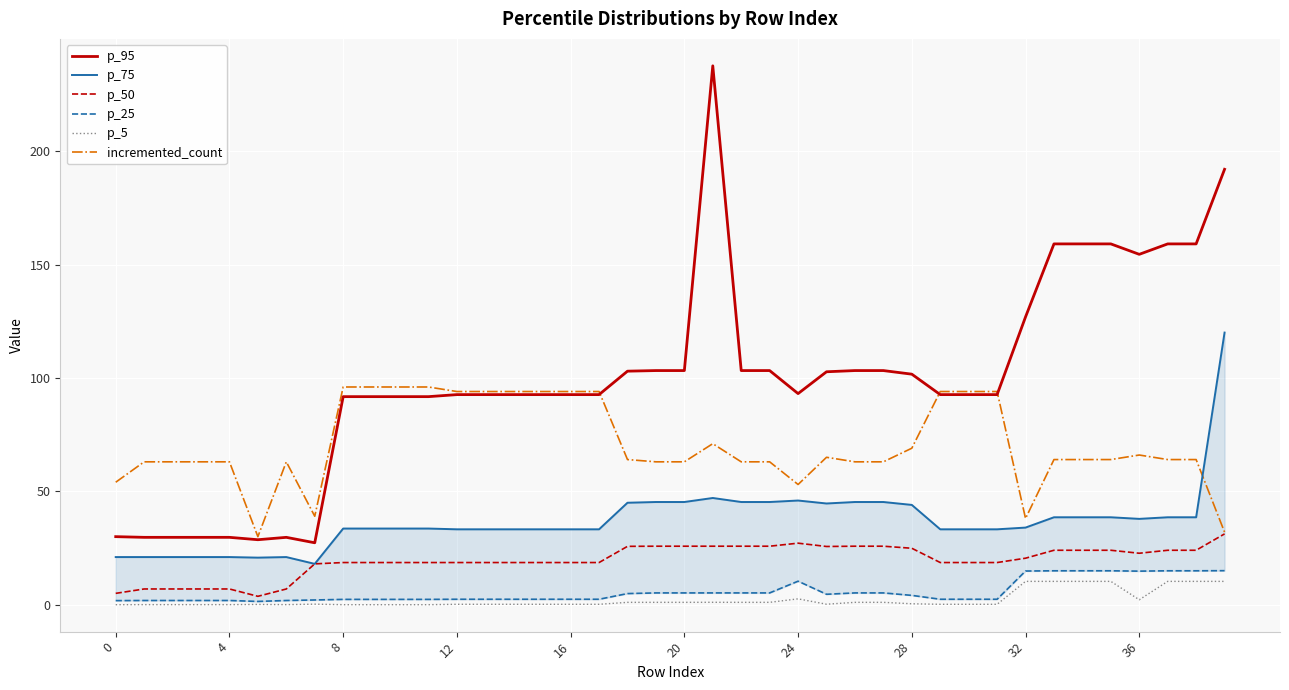

True or false: p_25 and p_75 intersect in this chart.

False